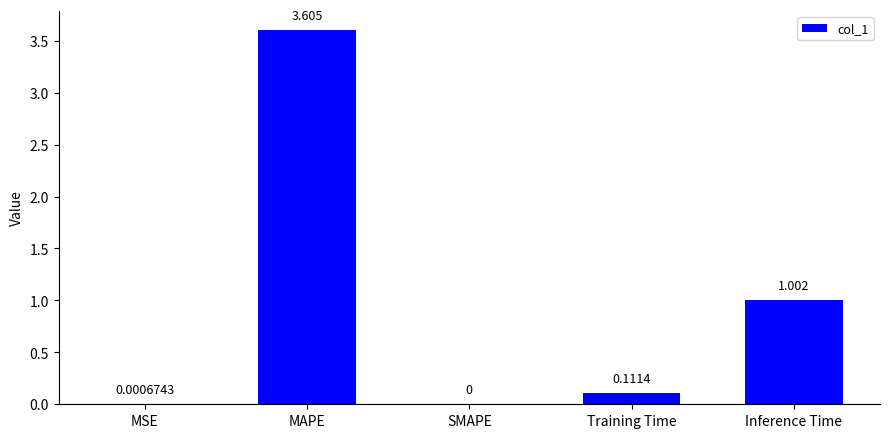

How many distinct data groups are displayed?

1